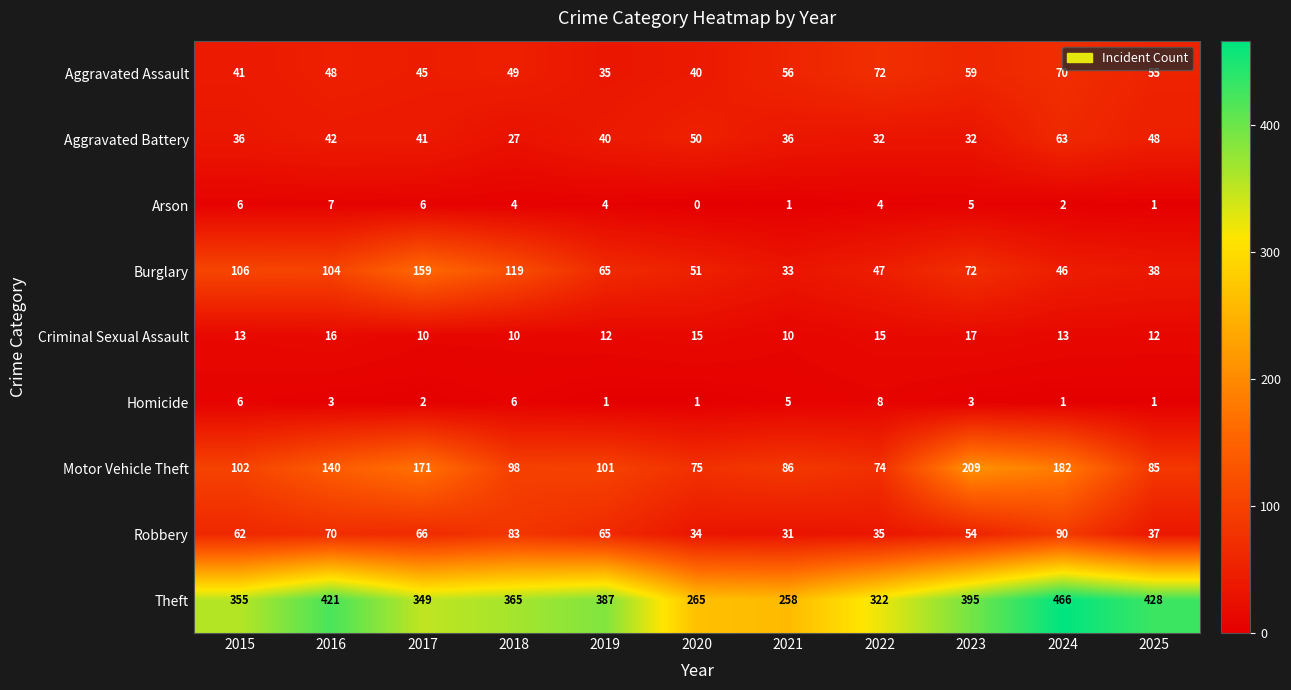

What is the greatest value displayed?

466